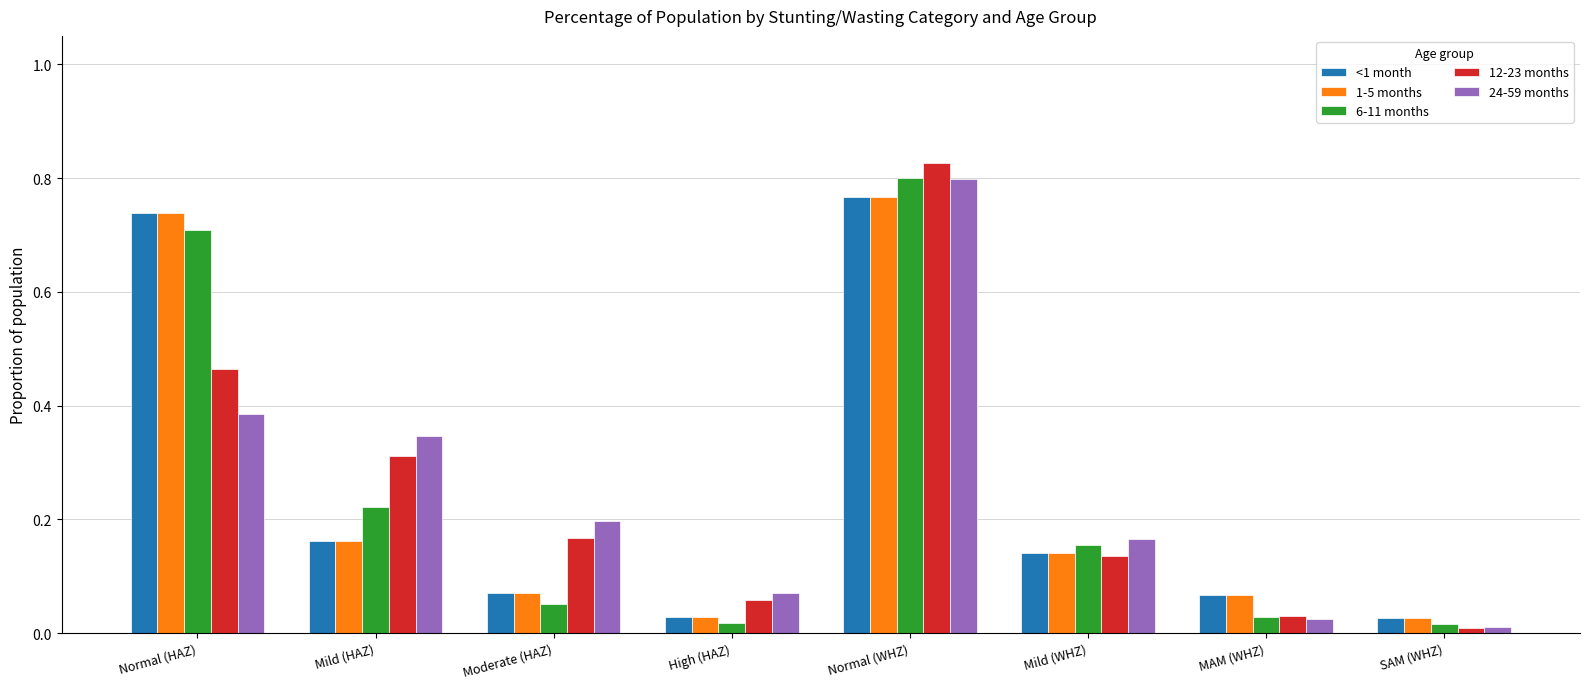

Does the chart contain any negative values?

No